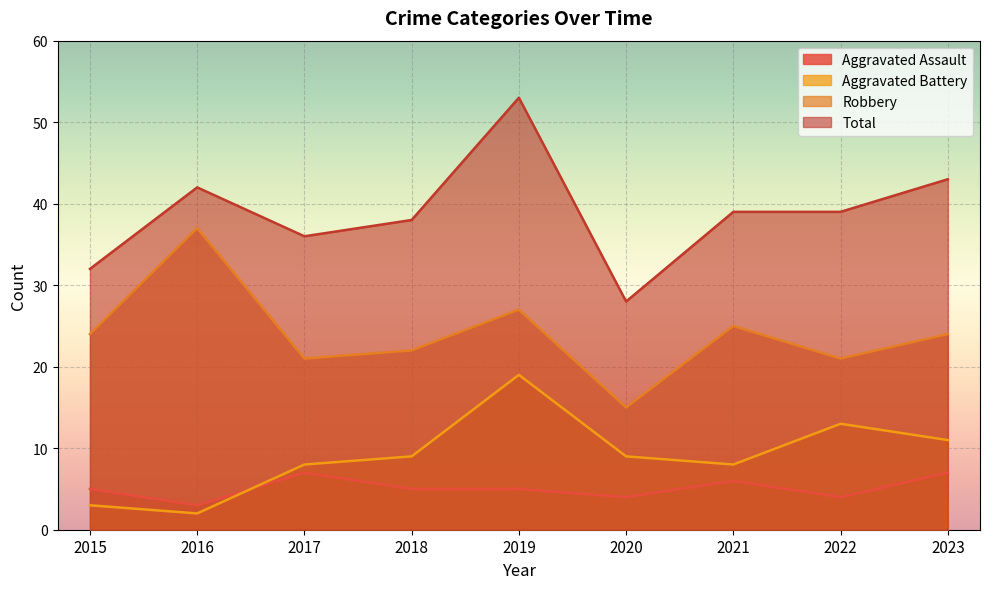

What is the average value of the Aggravated Battery series?

9